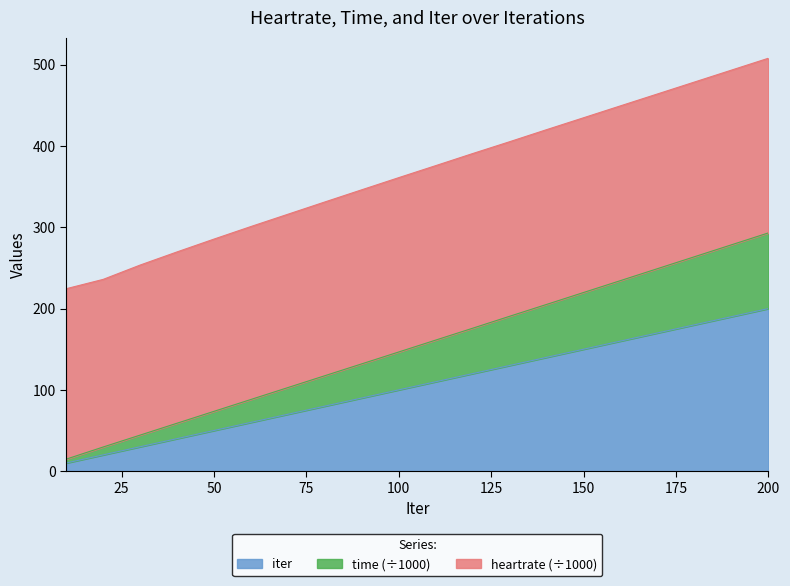

Is it true that time equals 376.7 at 150?

False